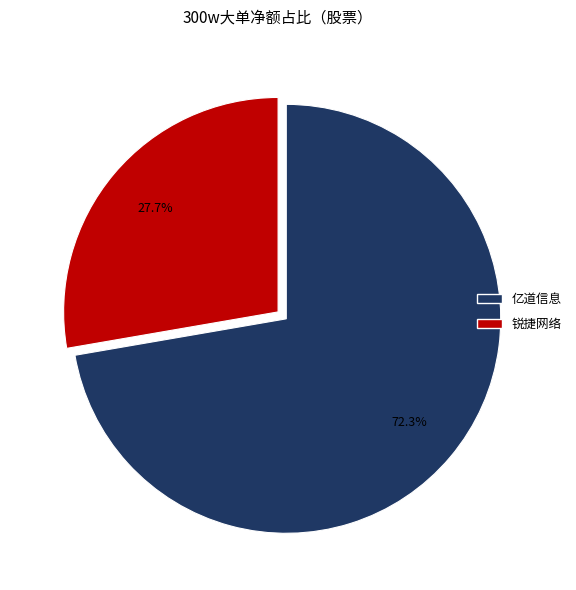

Does any single category account for the majority?

Yes